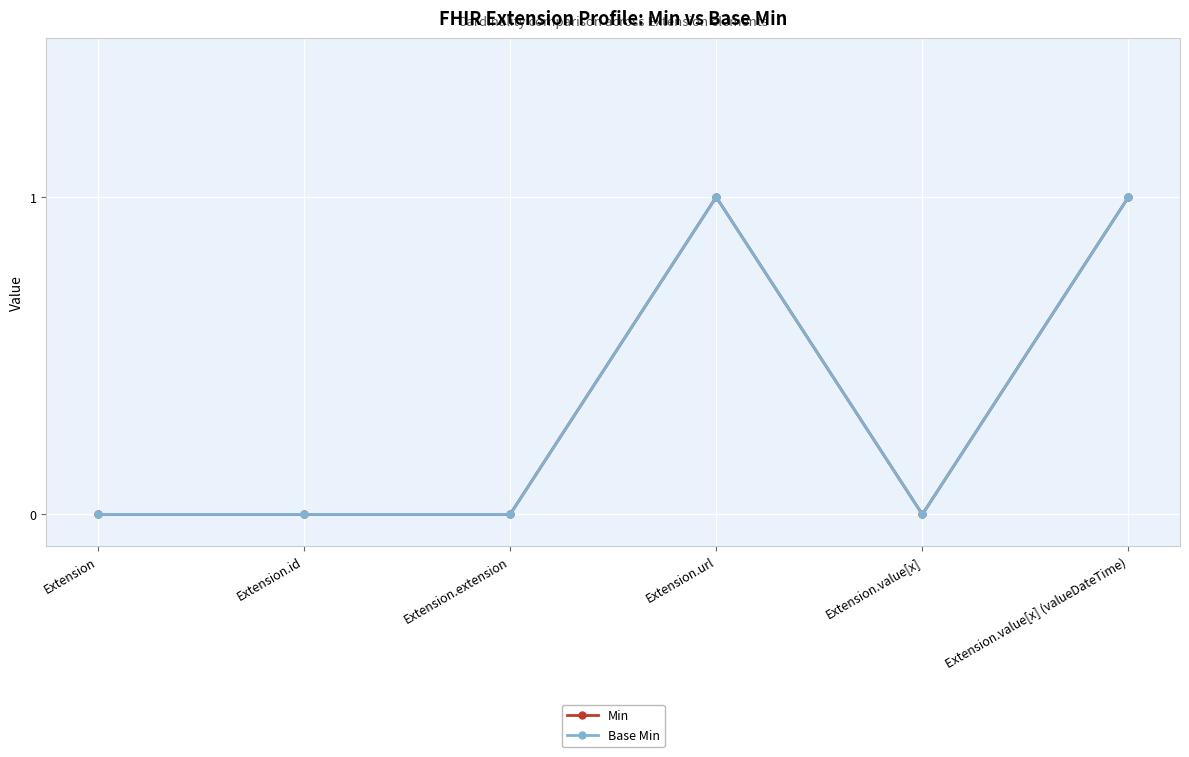

Is it true that Min equals 1 at Extension.value[x] (valueDateTime)?

True